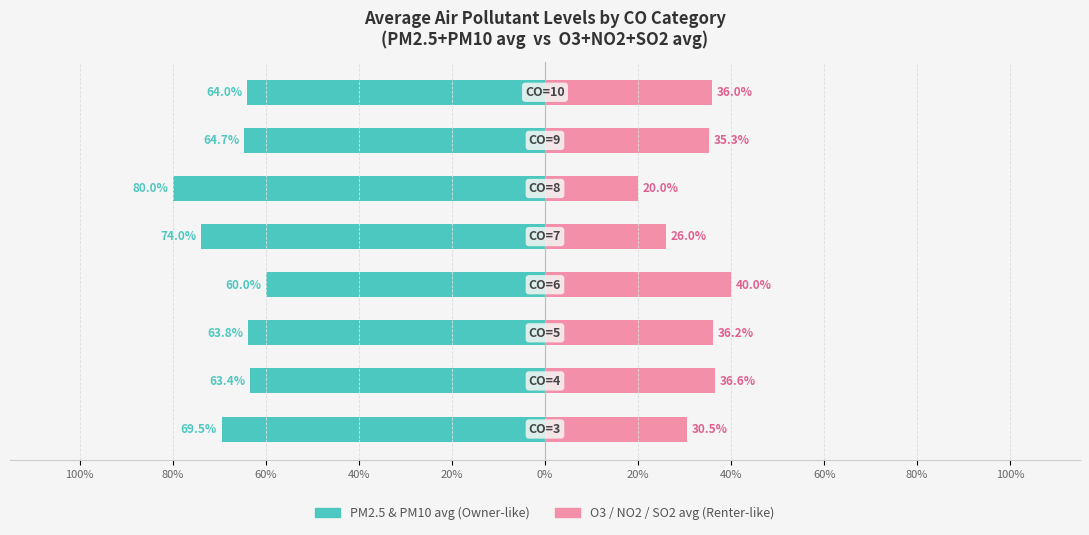

Rank the series at 40% from lowest to highest value.

PM2.5 & PM10 avg, O3 / NO2 / SO2 avg